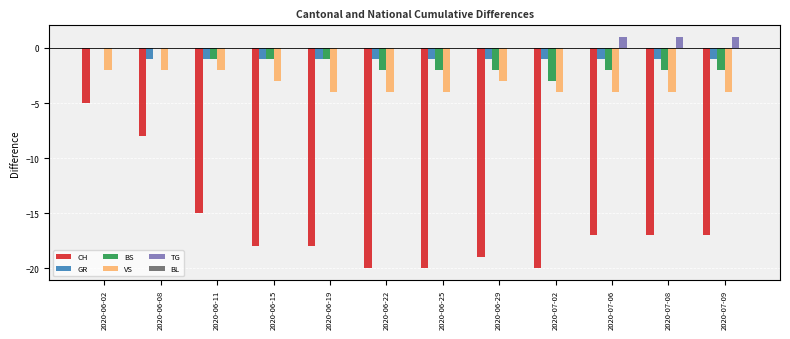

The BS series shows -2 at 2020-07-06. True or false?

True